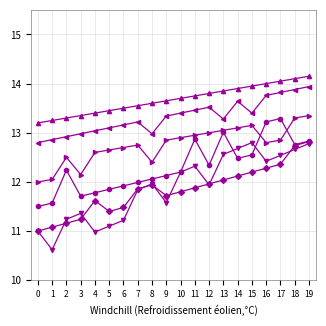

What is the difference between the highest and lowest values at 19?

1.4